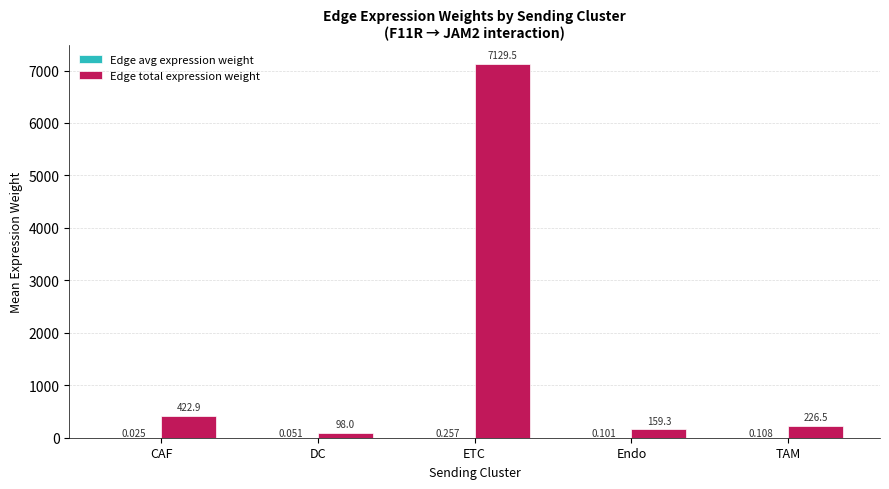

Where does the Edge total expression weight series first go above 226?

CAF